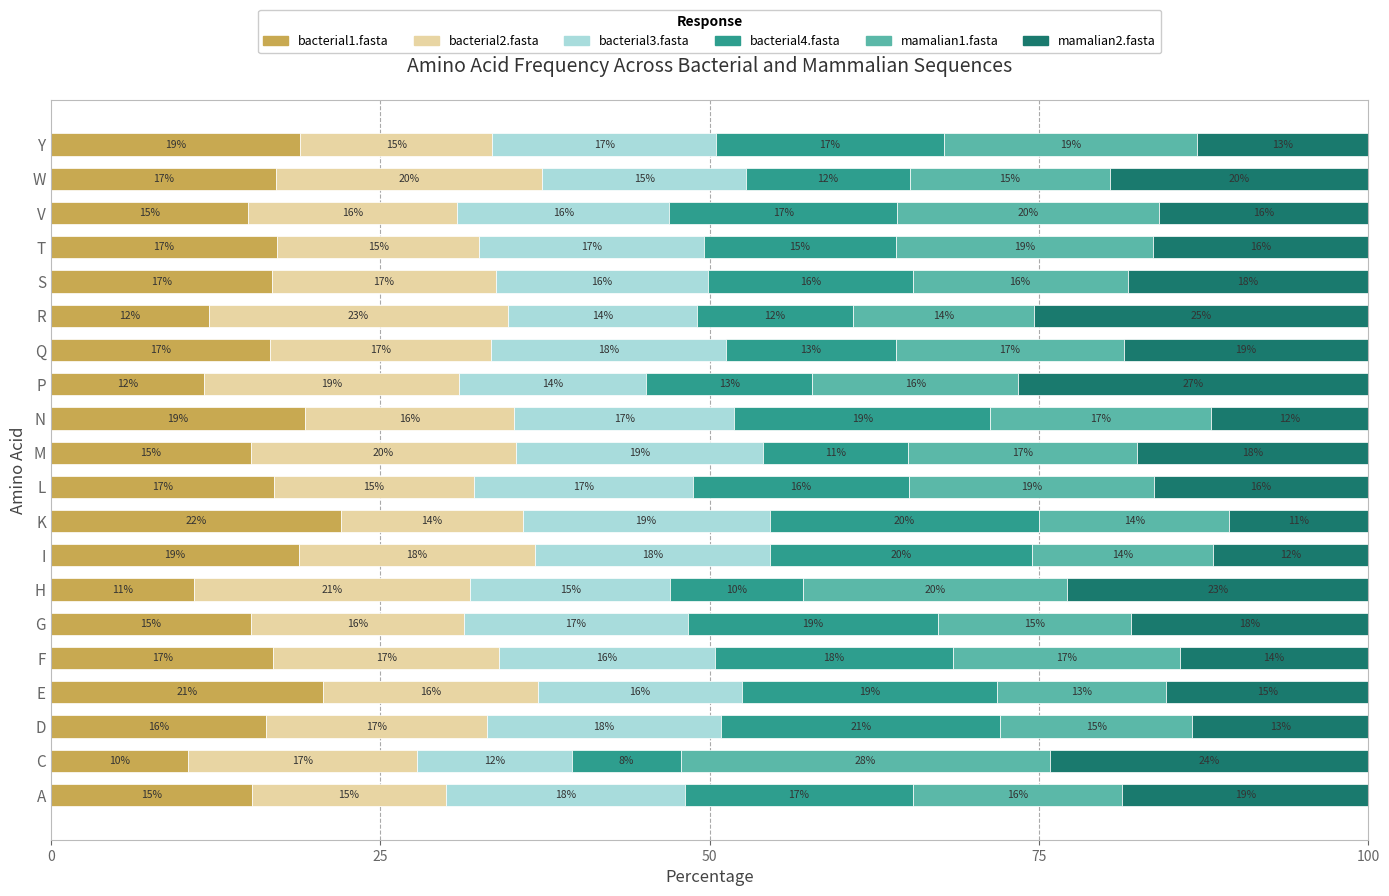

What is the total value across all series at L?

100.0